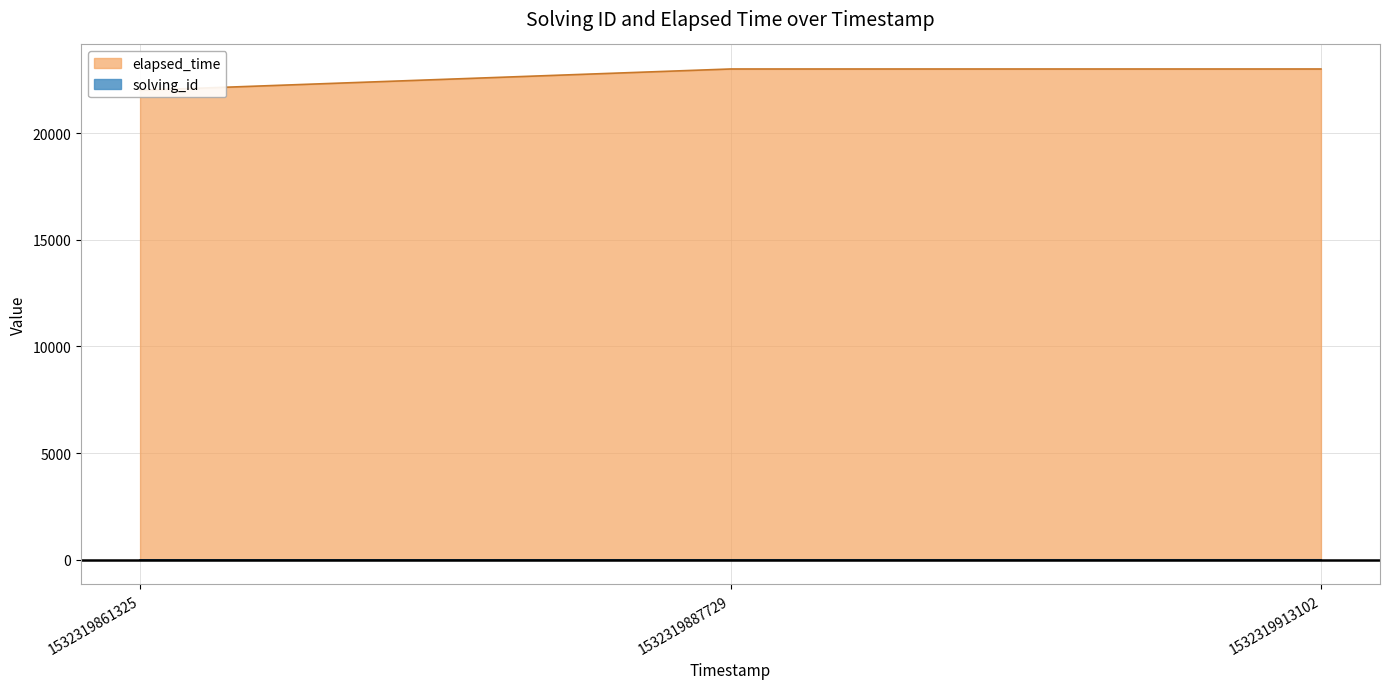

Reading left to right, list all the values displayed in this chart.

solving_id: 1	2	3
elapsed_time: 22000	23000	23000